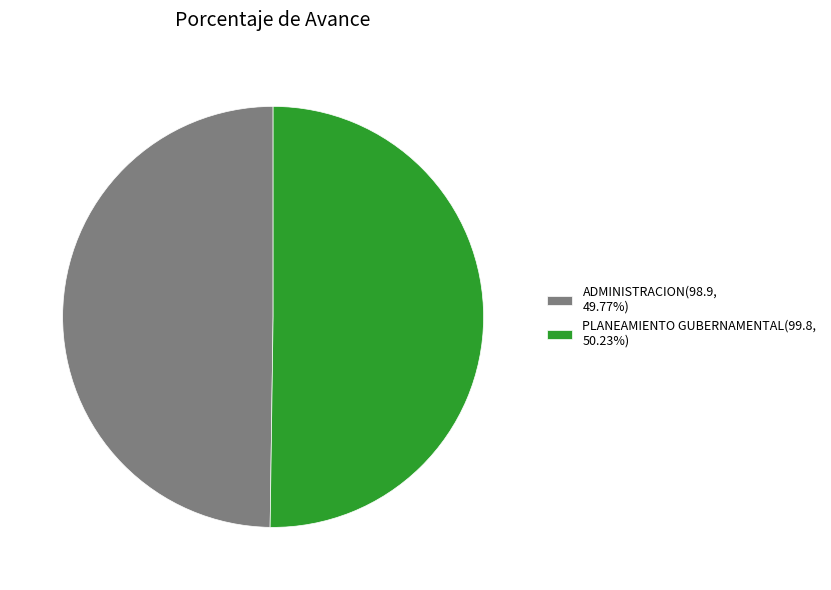

Approximately how many times larger is the value at ADMINISTRACION(98.9, 49.77%) compared to PLANEAMIENTO GUBERNAMENTAL(99.8, 50.23%)?

1.0